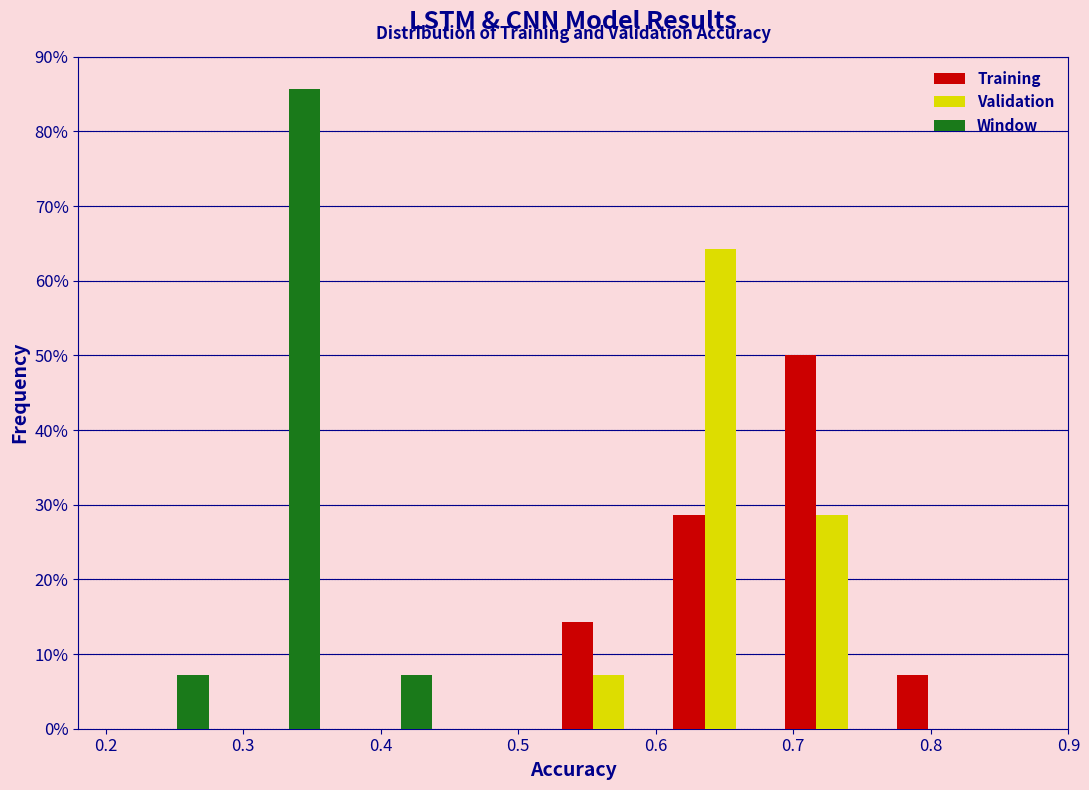

What is the height of the Window bar covering 0.36 to 0.44 on the x-axis? Neither the bar edges nor the heights are printed on the chart, so give them approximately, as read against the axes.

7